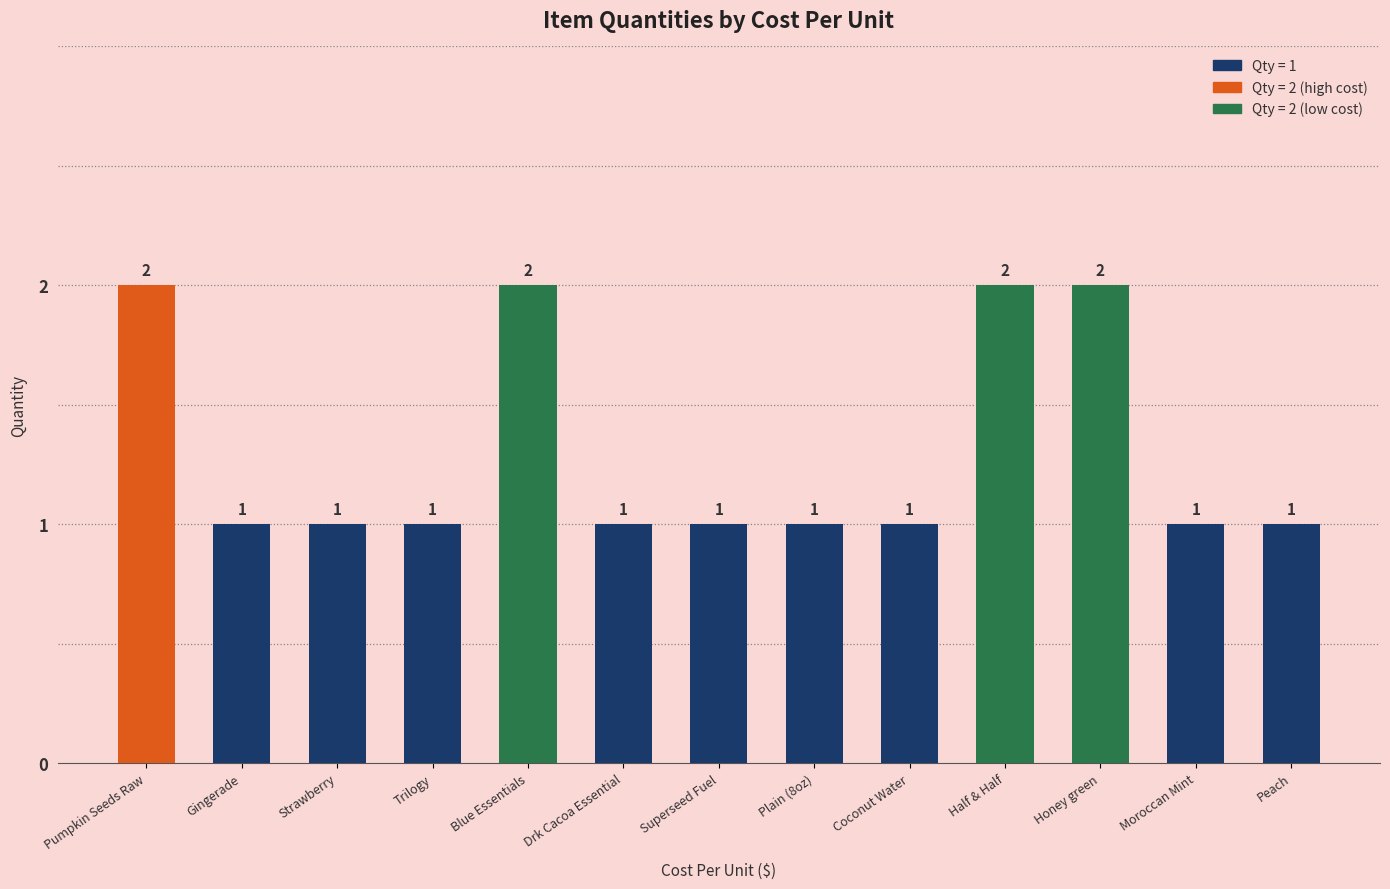

What is the approximate value at Honey green?

2